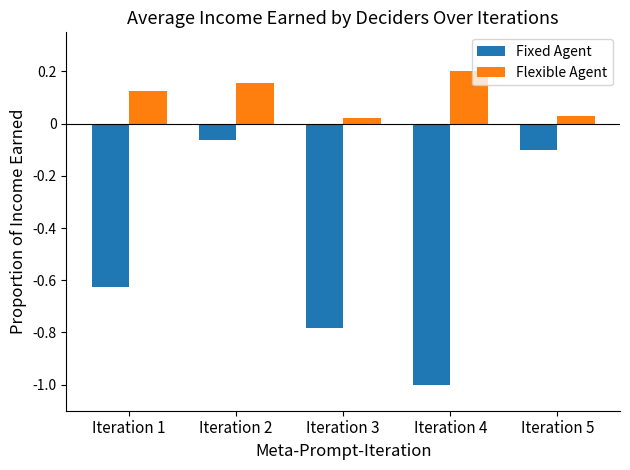

Between Iteration 2 and Iteration 5, which series saw the biggest shift?

Flexible Agent